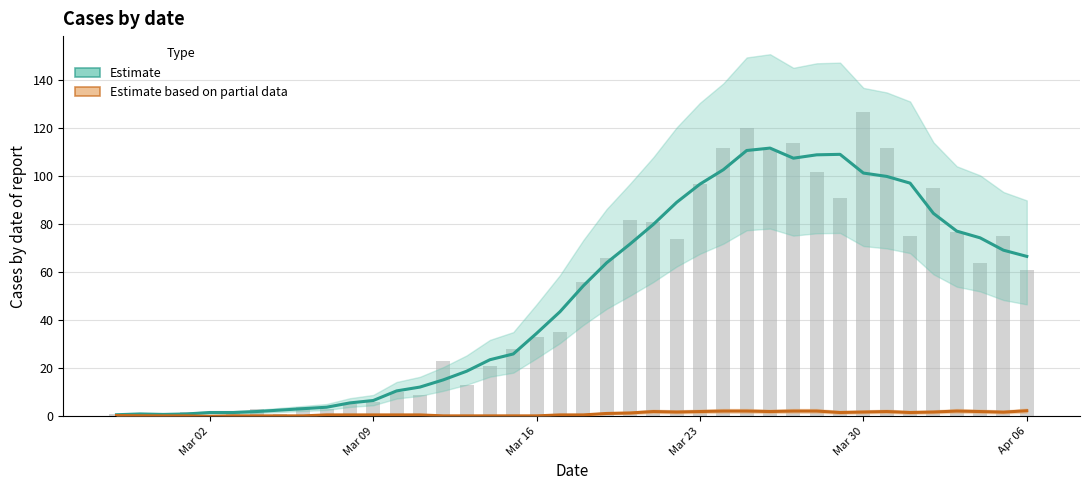

How many data points in Estimate (value) are above 54?

20